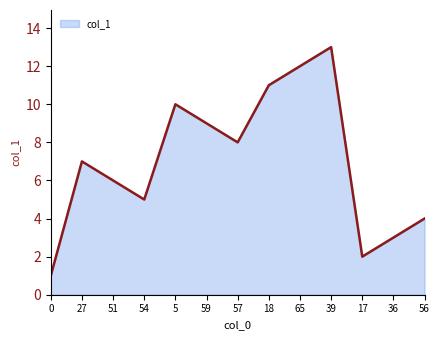

What position from the left is 39?

10